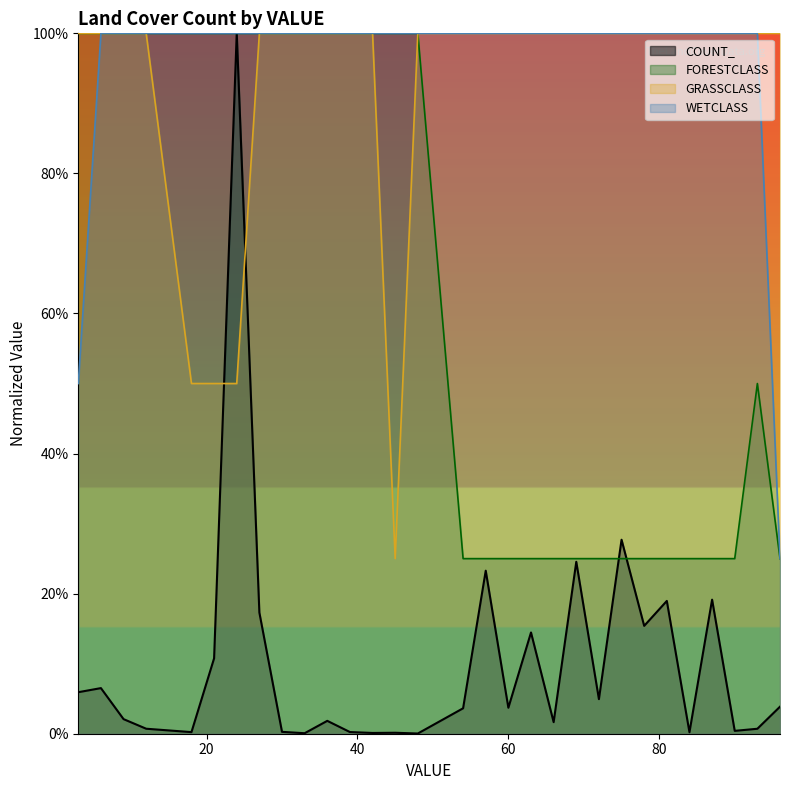

Reading left to right, what are all the values shown in this chart?

COUNT_: 0.1	0.1	0.0	0.0	0.0	0.1	1.0	0.2	0.0	0.0	0.0	0.0	0.0	0.0	0.0	0.0	0.2	0.0	0.1	0.0	0.2	0.0	0.3	0.2	0.2	0.0	0.2	0.0	0.0	0.0
FORESTCLASS: 1.0	1.0	1.0	1.0	1.0	1.0	1.0	1.0	1.0	1.0	1.0	1.0	1.0	1.0	1.0	0.2	0.2	0.2	0.2	0.2	0.2	0.2	0.2	0.2	0.2	0.2	0.2	0.2	0.5	0.2
GRASSCLASS: 1.0	1.0	1.0	1.0	0.5	0.5	0.5	1.0	1.0	1.0	1.0	1.0	1.0	0.2	1.0	1.0	1.0	1.0	1.0	1.0	1.0	1.0	1.0	1.0	1.0	1.0	1.0	1.0	1.0	1.0
WETCLASS: 0.5	1.0	1.0	1.0	1.0	1.0	1.0	1.0	1.0	1.0	1.0	1.0	1.0	1.0	1.0	1.0	1.0	1.0	1.0	1.0	1.0	1.0	1.0	1.0	1.0	1.0	1.0	1.0	1.0	0.2